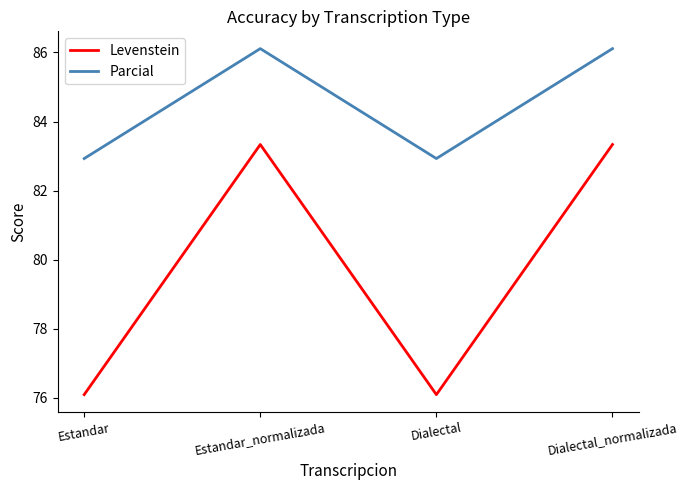

Does the chart have visible grid lines?

No